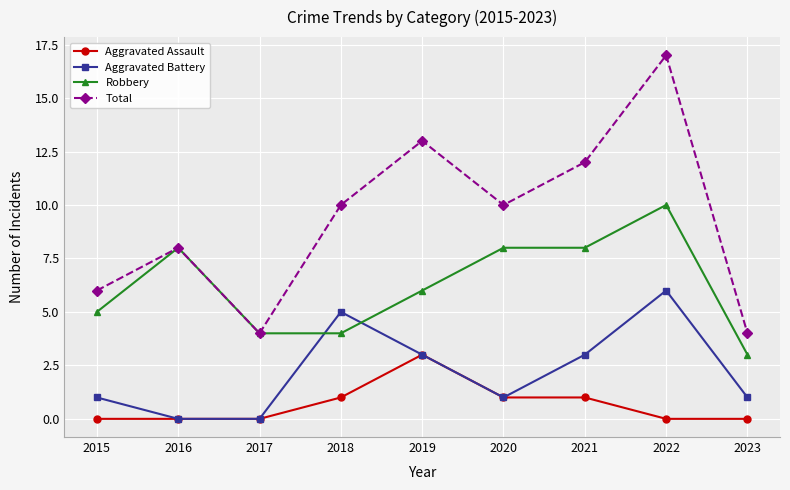

How many distinct data groups are displayed?

4